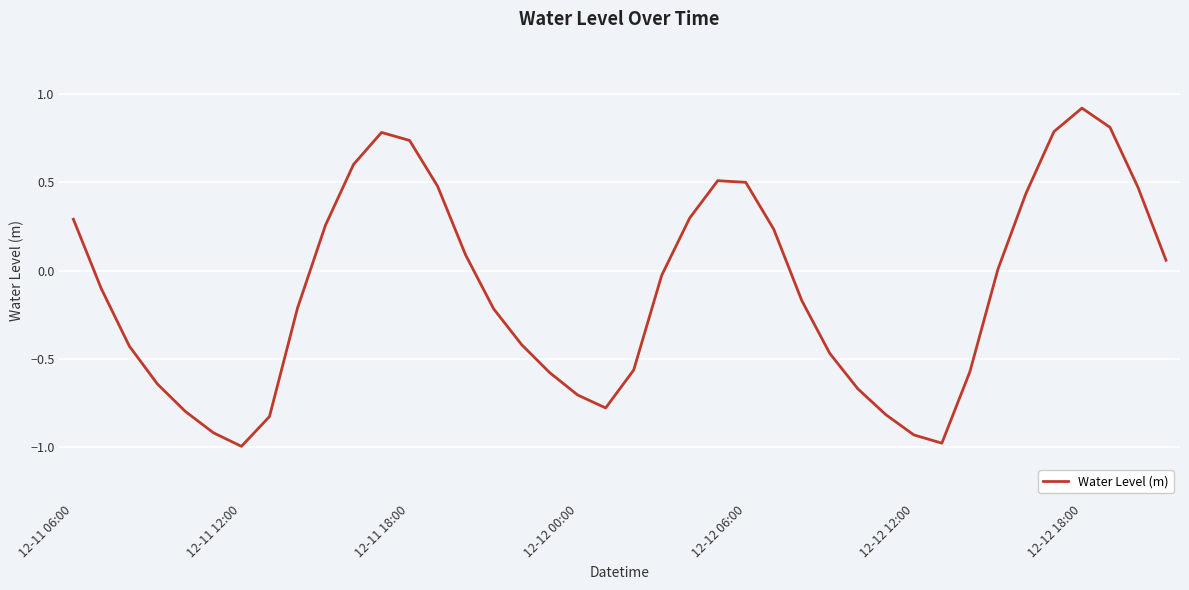

What is the minimum value shown in the chart?

-1.0